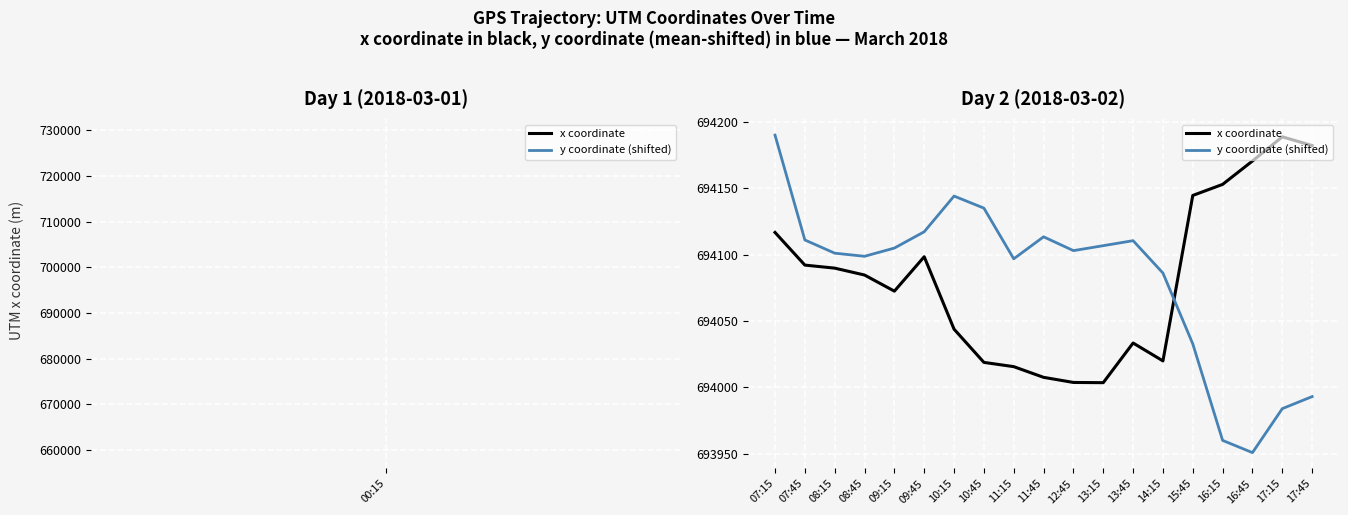

What is the difference between the maximum and minimum values in the x coordinate series?

185.2